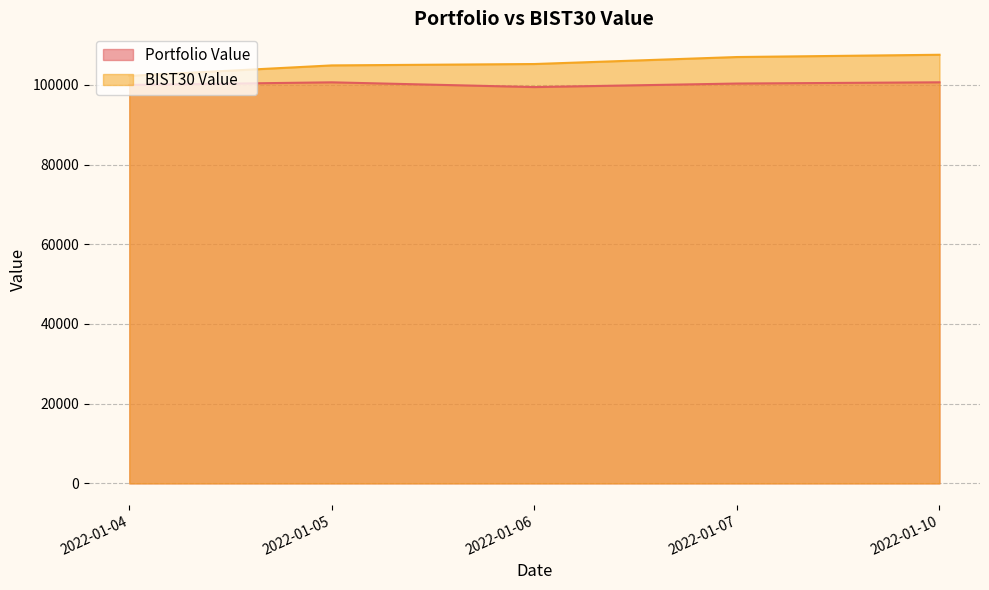

What is the sum of the Portfolio Value values at 2022-01-06 and 2022-01-04?

199412.8